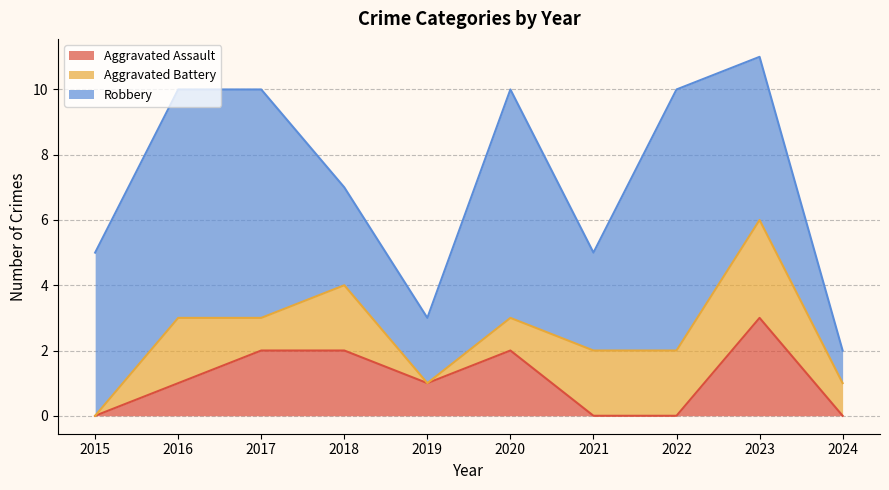

What is the minimum value for Robbery?

1